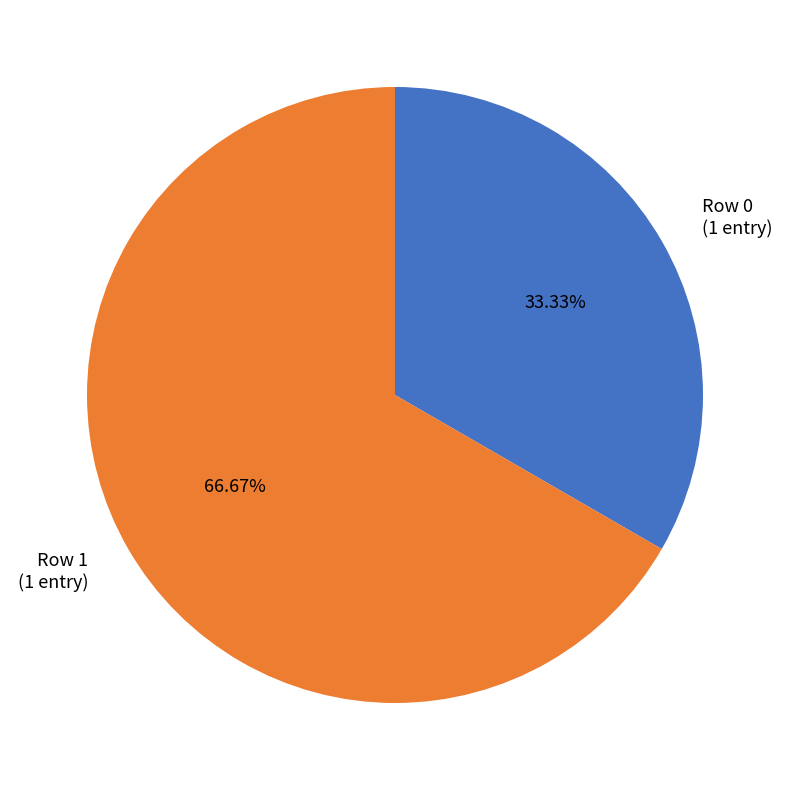

Is there any slice that represents more than half of the pie?

Yes